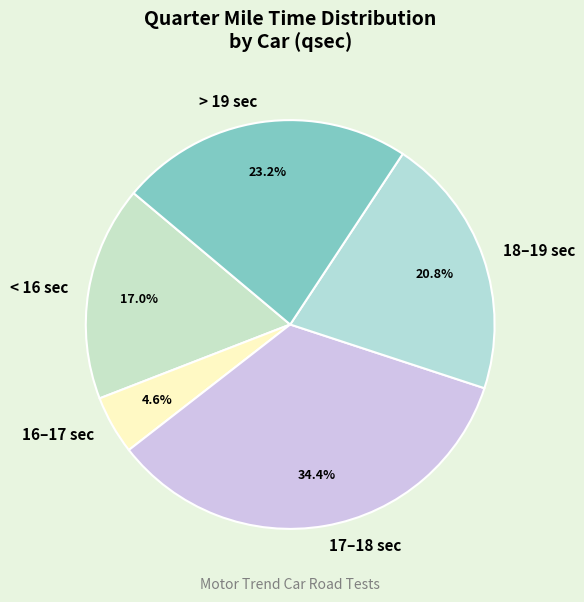

To the nearest percent, what is the difference between the largest and smallest slice percentages?

30%